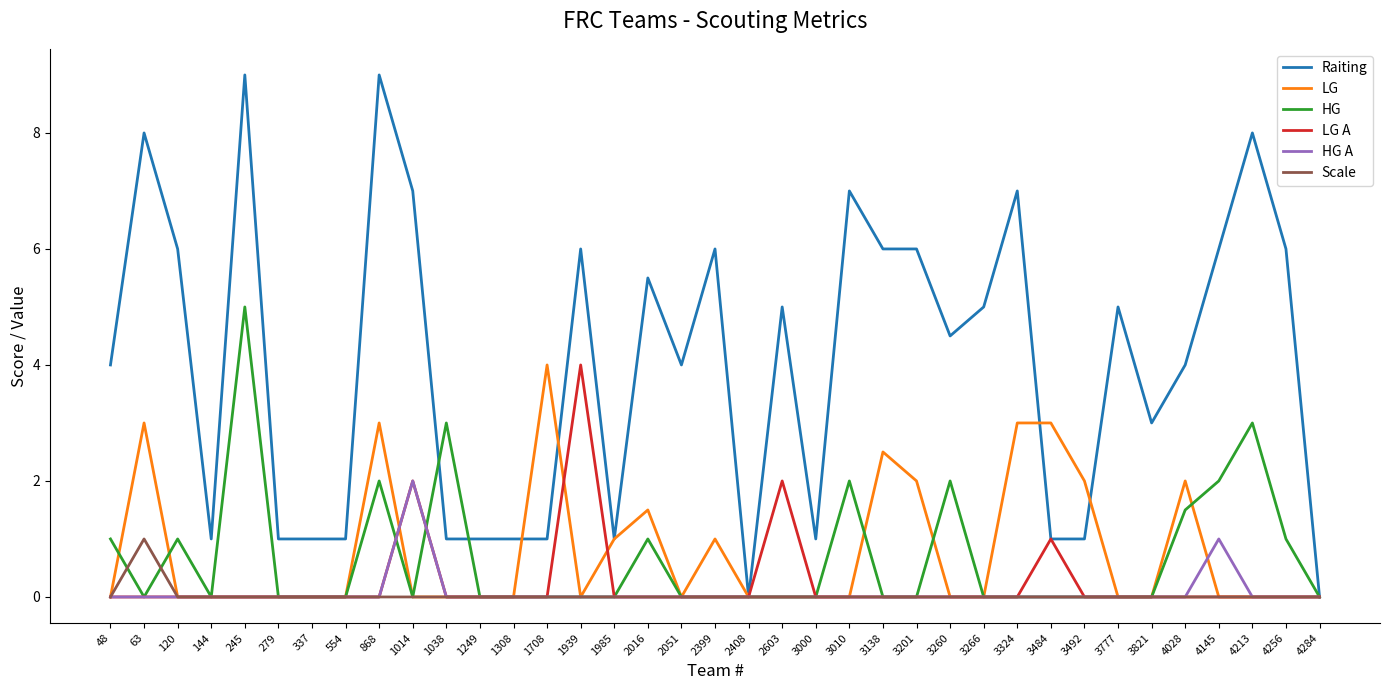

In Scale, how many points are higher than both neighbors (excluding endpoints)?

1